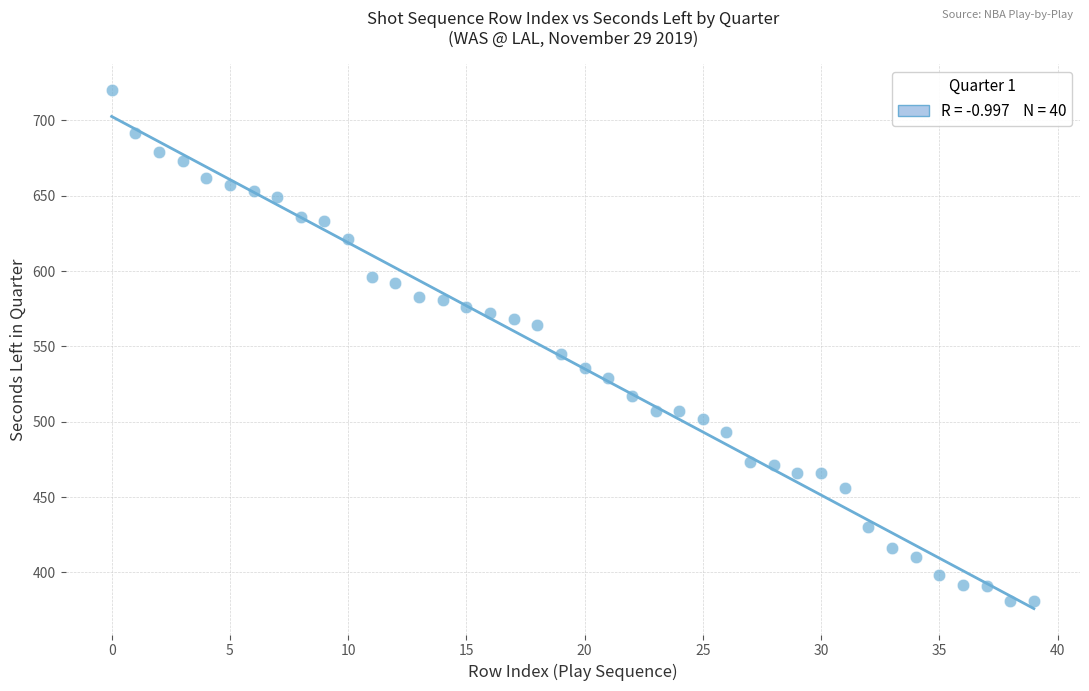

What is the range of Y values (max minus min)?

339